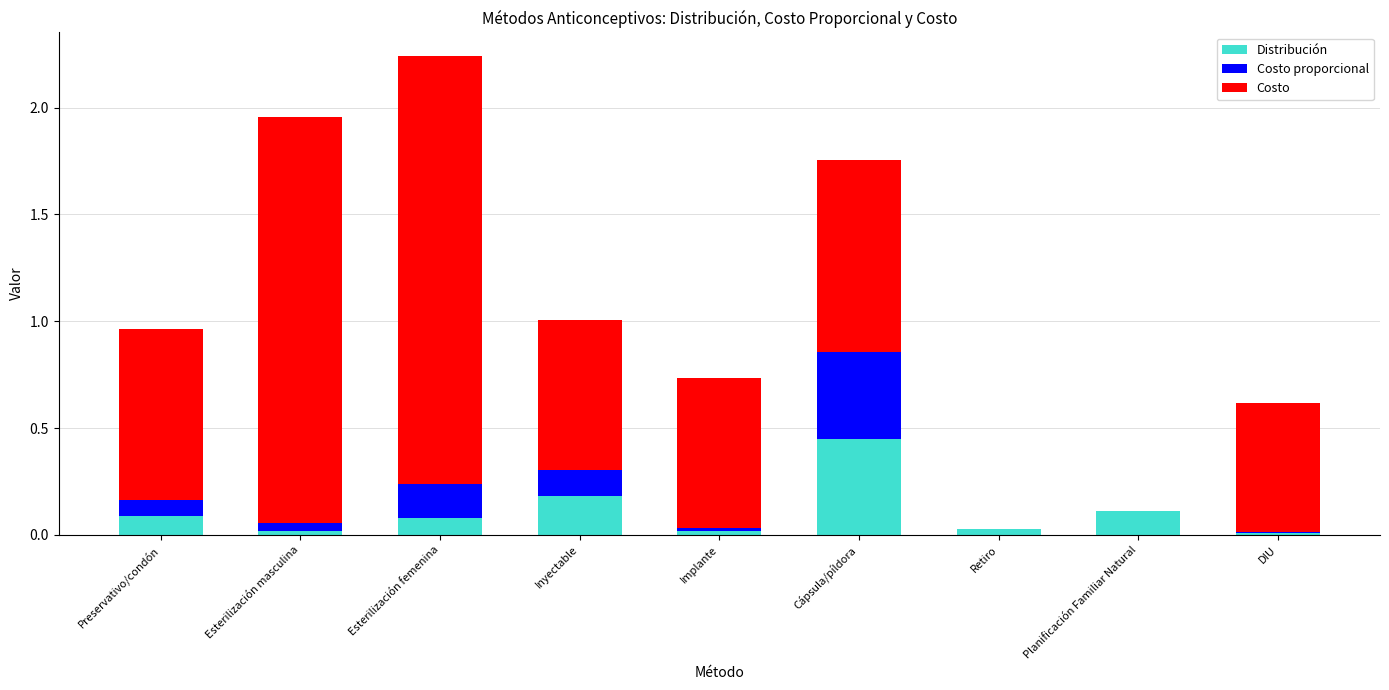

Count the number of categories in the chart.

9